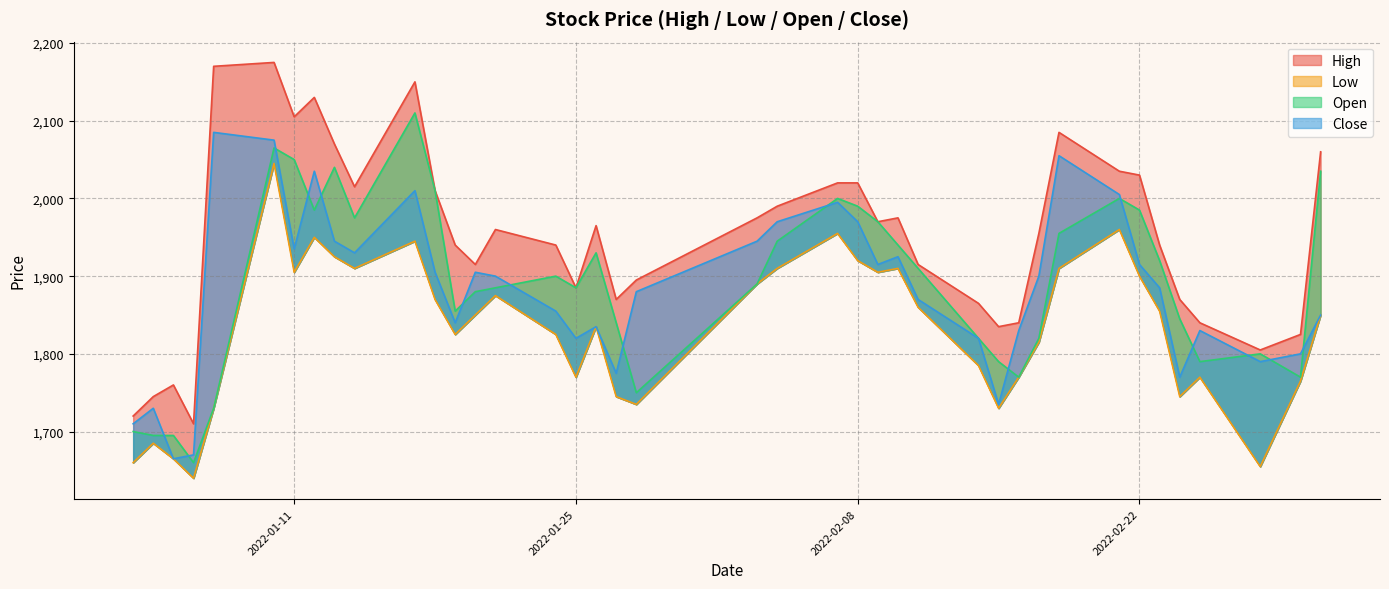

How many data points in Open are above 1900?

19